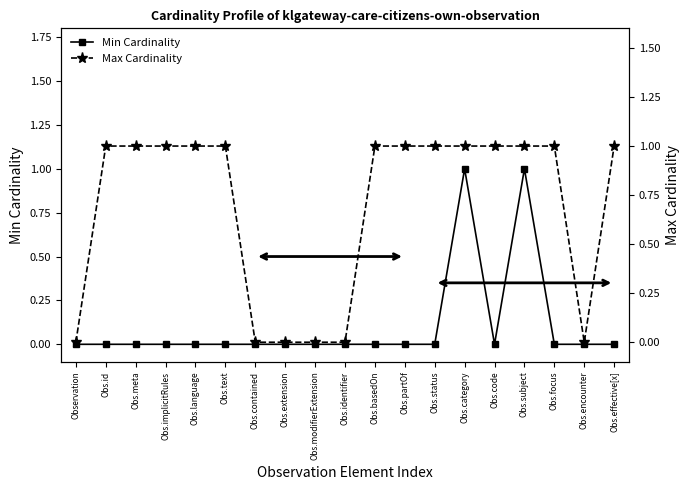

Count the Min Cardinality values in the range 0 to 1.

19